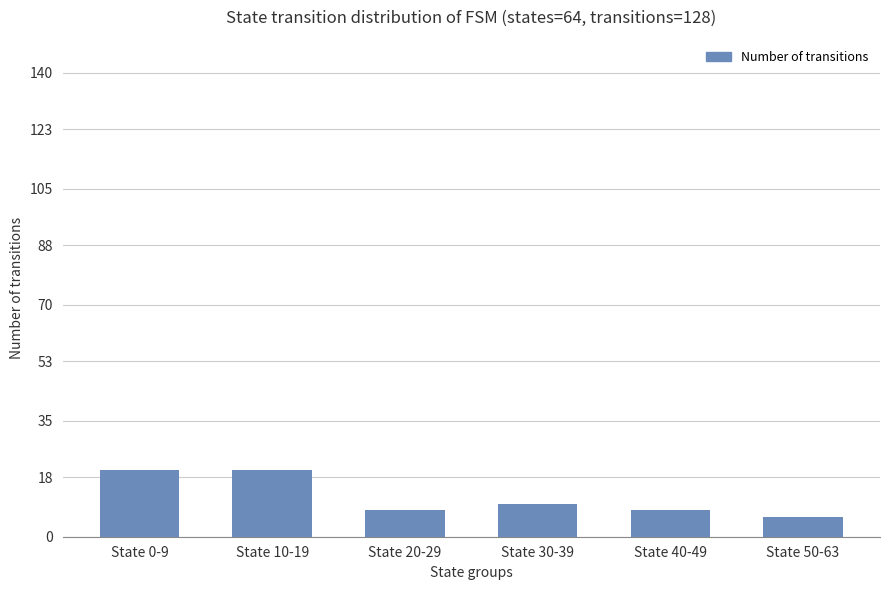

What is the label of the 5th bar from the right?

State 10-19